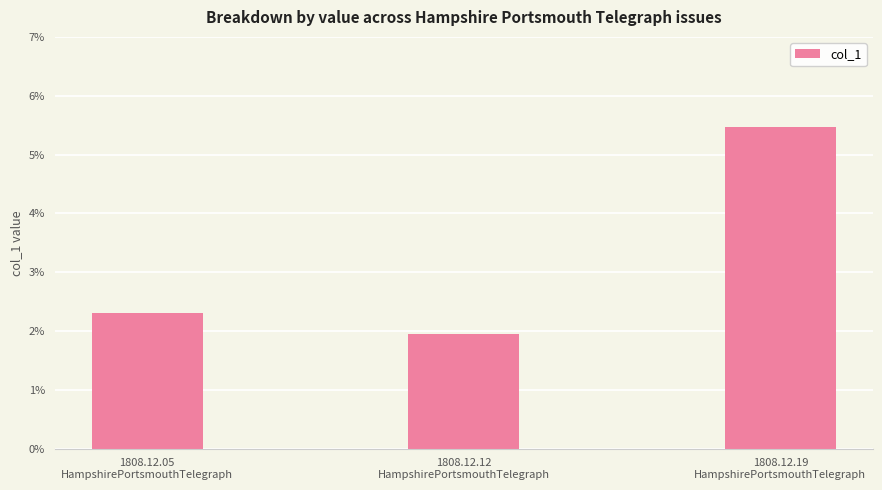

Does the chart contain any negative values?

No